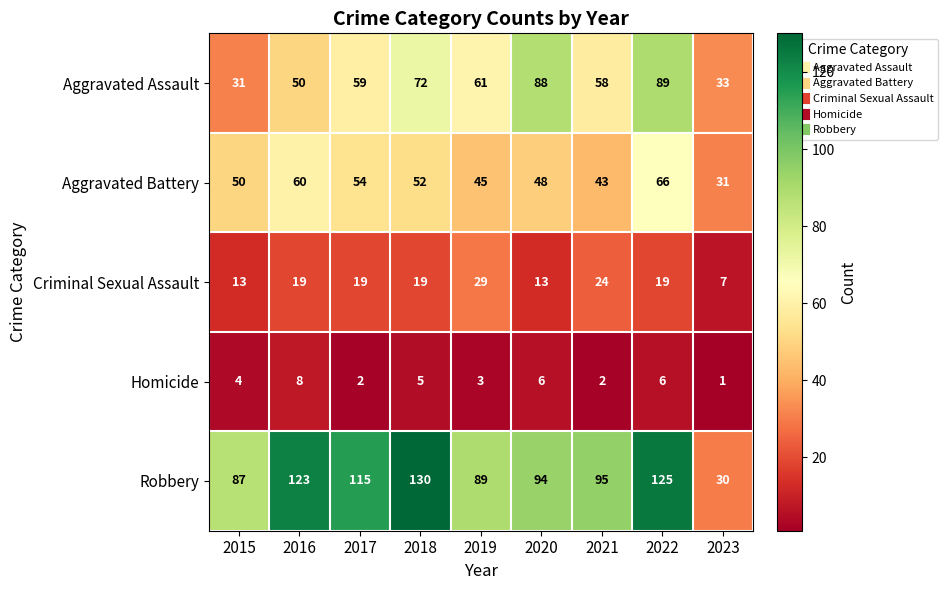

What is the greatest value displayed?

130